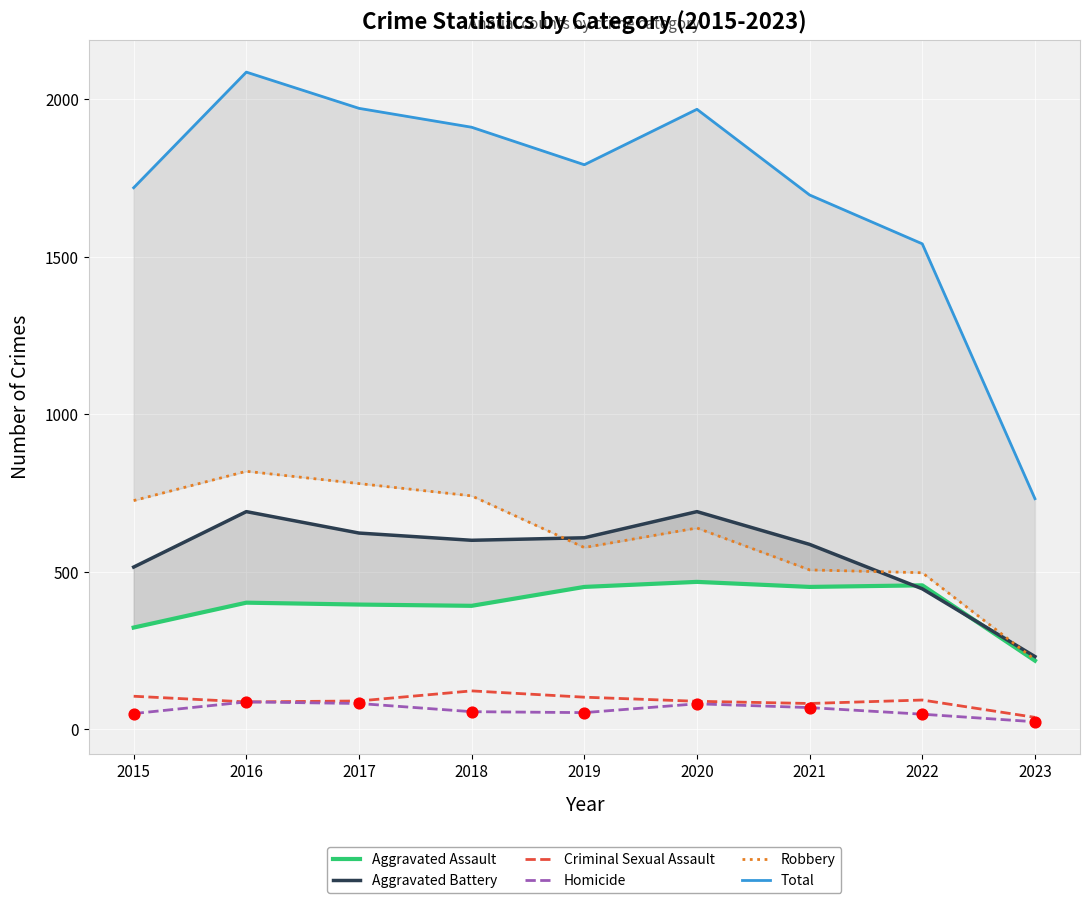

Is the value of Total at 2020 greater than the value of Criminal Sexual Assault at 2017?

Yes